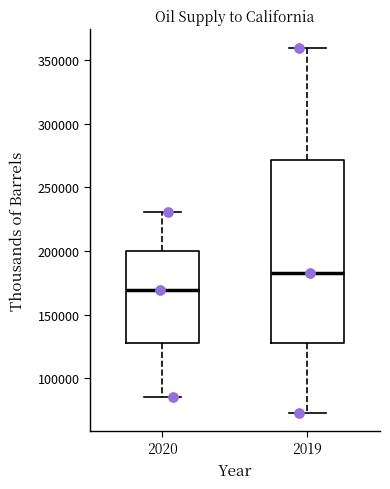

Reading left to right, transcribe this box plot: for each box, give where its median line is, the range the box spans, and where its two whiskers end, as read against the y-axis. The values are not printed on the chart, so give them approximately, as read against the axis.

2020: median 170000, box 125000 to 200000, whiskers 85000 to 230000
2019: median 185000, box 130000 to 270000, whiskers 75000 to 360000